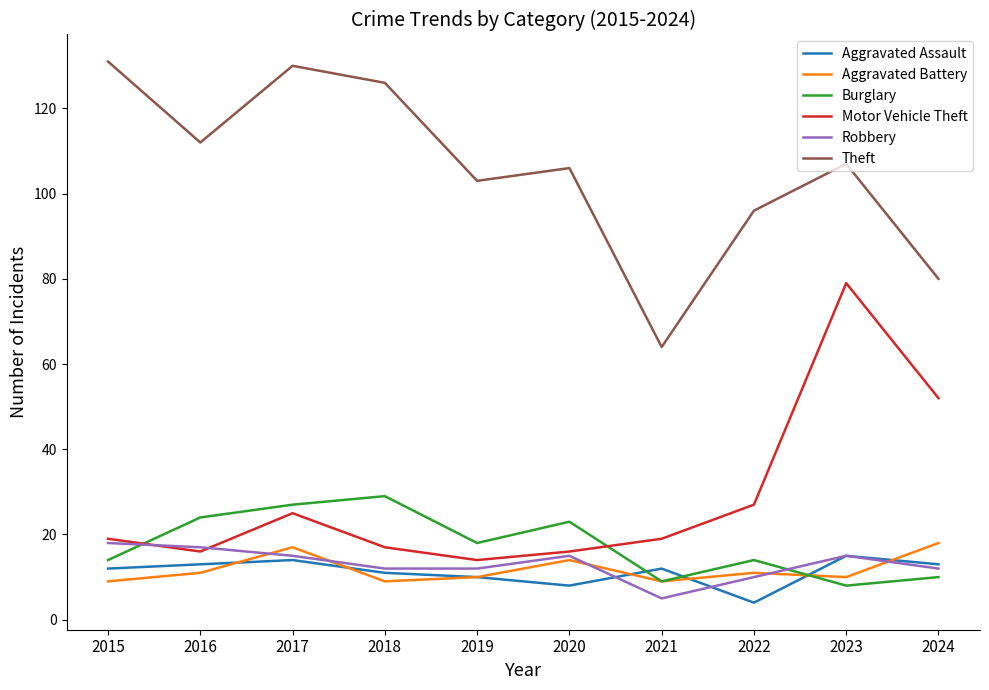

True or false: Motor Vehicle Theft and Theft intersect in this chart.

False